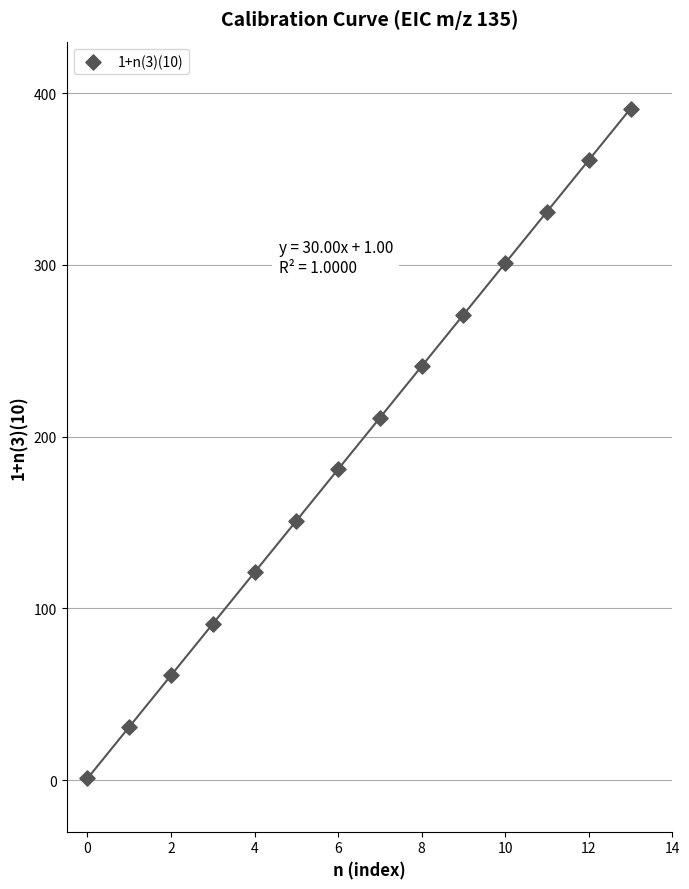

What is the range of Y values (max minus min)?

390